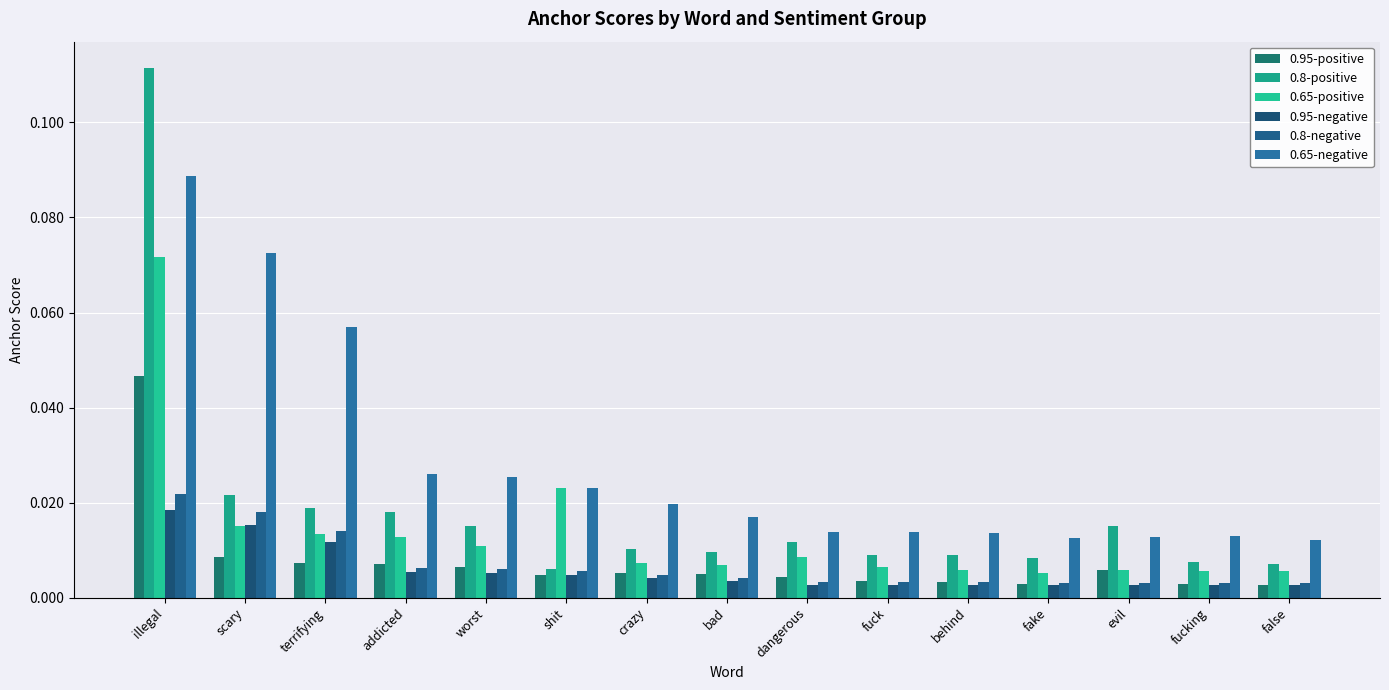

What is the total value across all series at worst?

0.1